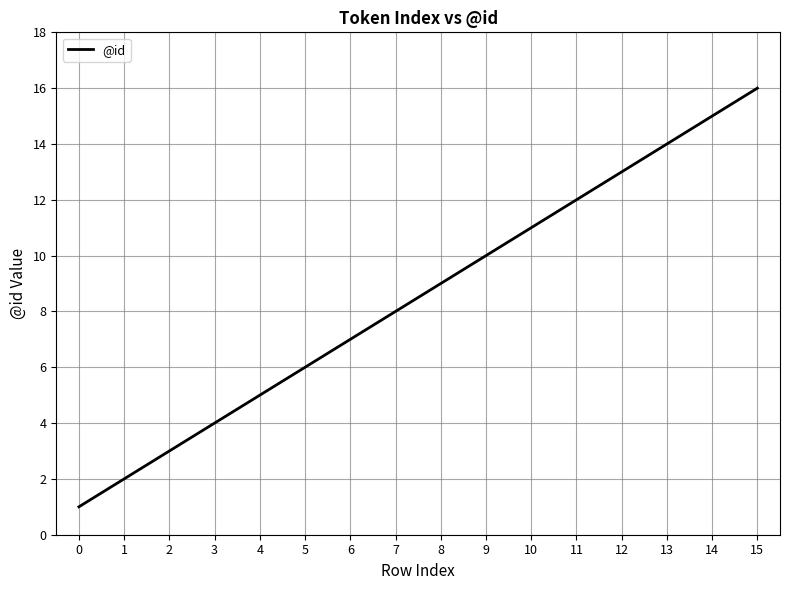

The value at 2 is 3. True or false?

True